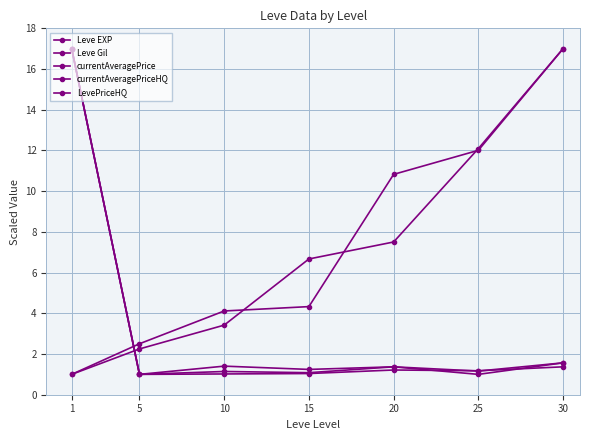

At which label does currentAveragePrice reach its peak?

1